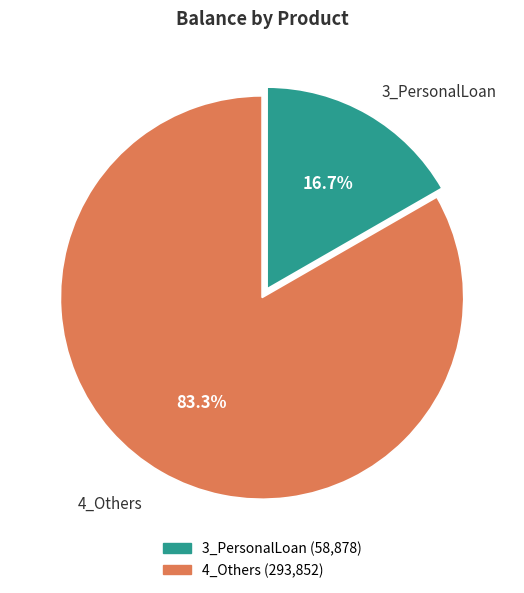

What percentage is NOT represented by 4_Others?

16.7%